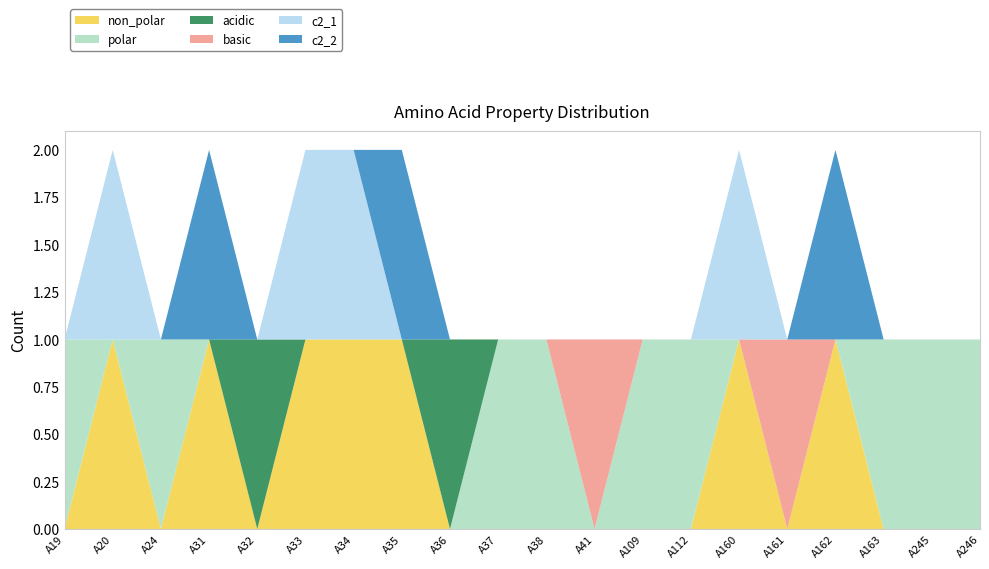

Reading left to right, extract all data points from this chart.

non_polar: A19=0	A20=1	A24=0	A31=1	A32=0	A33=1	A34=1	A35=1	A36=0	A37=0	A38=0	A41=0	A109=0	A112=0	A160=1	A161=0	A162=1	A163=0	A245=0	A246=0
polar: A19=1	A20=0	A24=1	A31=0	A32=0	A33=0	A34=0	A35=0	A36=0	A37=1	A38=1	A41=0	A109=1	A112=1	A160=0	A161=0	A162=0	A163=1	A245=1	A246=1
acidic: A19=0	A20=0	A24=0	A31=0	A32=1	A33=0	A34=0	A35=0	A36=1	A37=0	A38=0	A41=0	A109=0	A112=0	A160=0	A161=0	A162=0	A163=0	A245=0	A246=0
basic: A19=0	A20=0	A24=0	A31=0	A32=0	A33=0	A34=0	A35=0	A36=0	A37=0	A38=0	A41=1	A109=0	A112=0	A160=0	A161=1	A162=0	A163=0	A245=0	A246=0
c2_1: A19=0	A20=1	A24=0	A31=0	A32=0	A33=1	A34=1	A35=0	A36=0	A37=0	A38=0	A41=0	A109=0	A112=0	A160=1	A161=0	A162=0	A163=0	A245=0	A246=0
c2_2: A19=0	A20=0	A24=0	A31=1	A32=0	A33=0	A34=0	A35=1	A36=0	A37=0	A38=0	A41=0	A109=0	A112=0	A160=0	A161=0	A162=1	A163=0	A245=0	A246=0